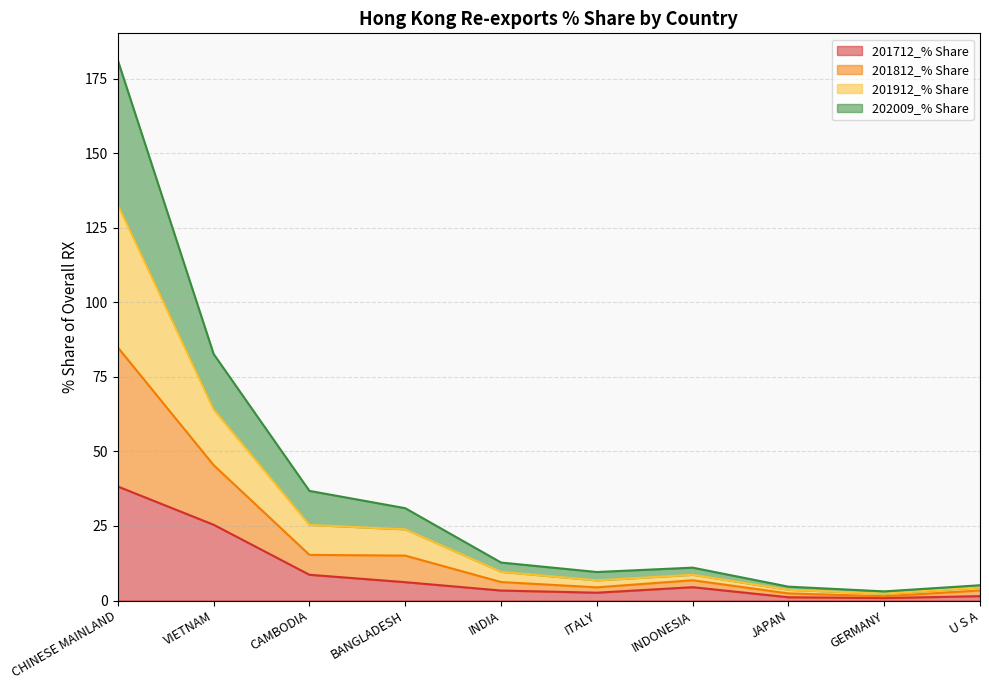

What is the highest value of the 201712_% Share series?

38.2